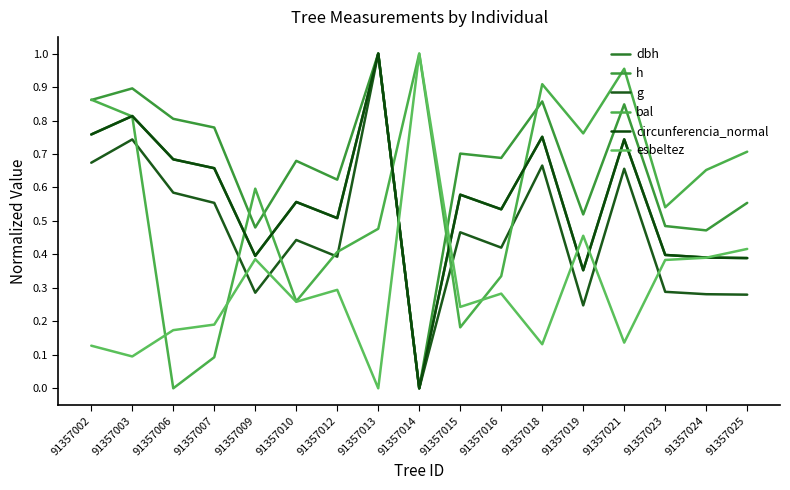

The value of esbeltez at 91357019 is 0.2. True or false?

False